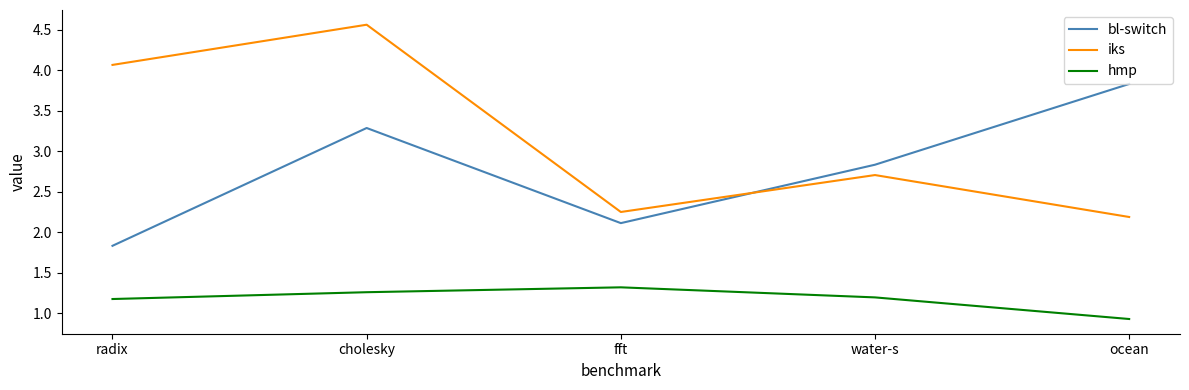

What is the difference between the iks values at cholesky and water-s?

1.9